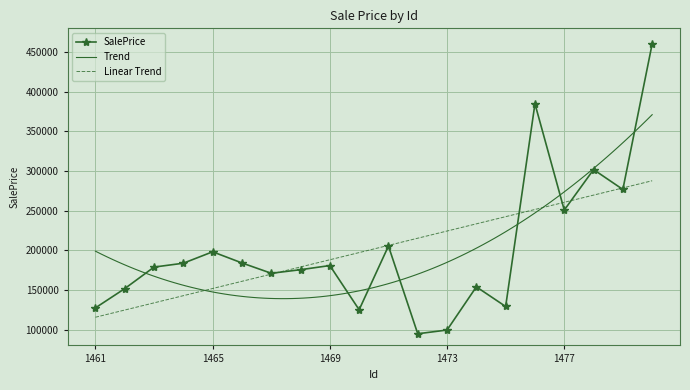

Approximately how many times larger is the value at 1472 compared to 1476?

0.2